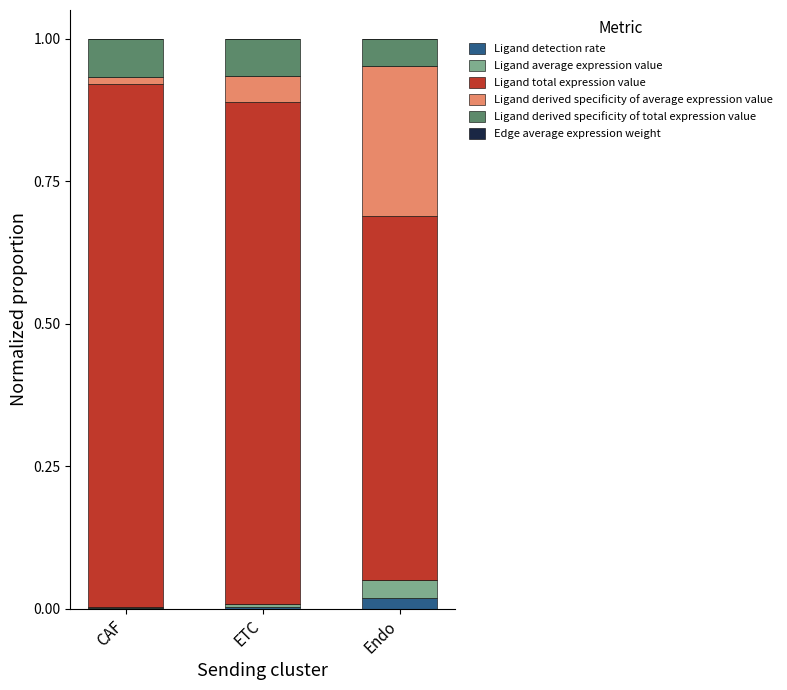

What is the total value across all series at CAF?

1.0